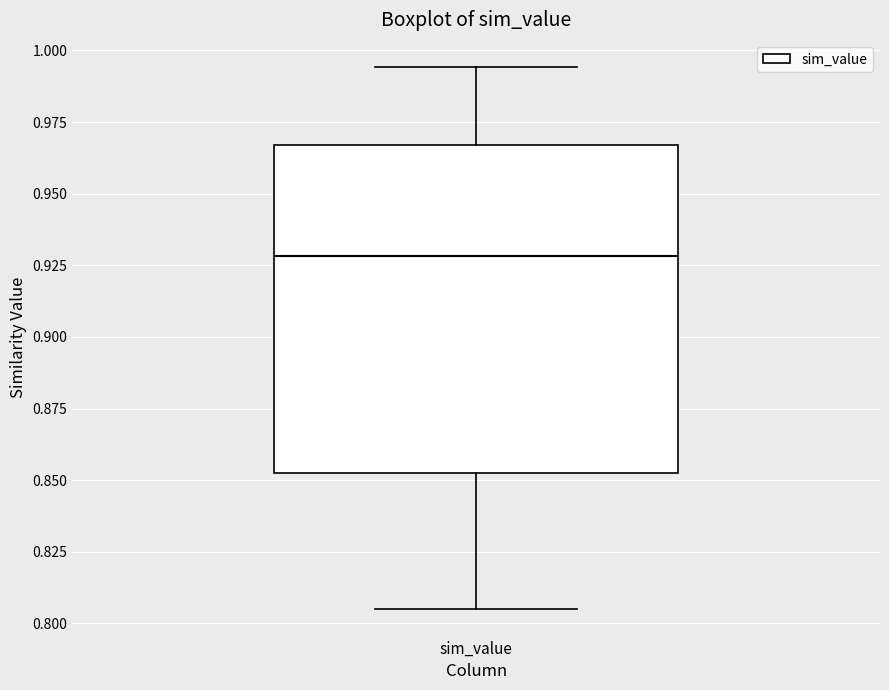

Where does the upper whisker of the box for sim_value end on the y-axis? The values are not printed on the chart, so give them approximately, as read against the axis.

0.995